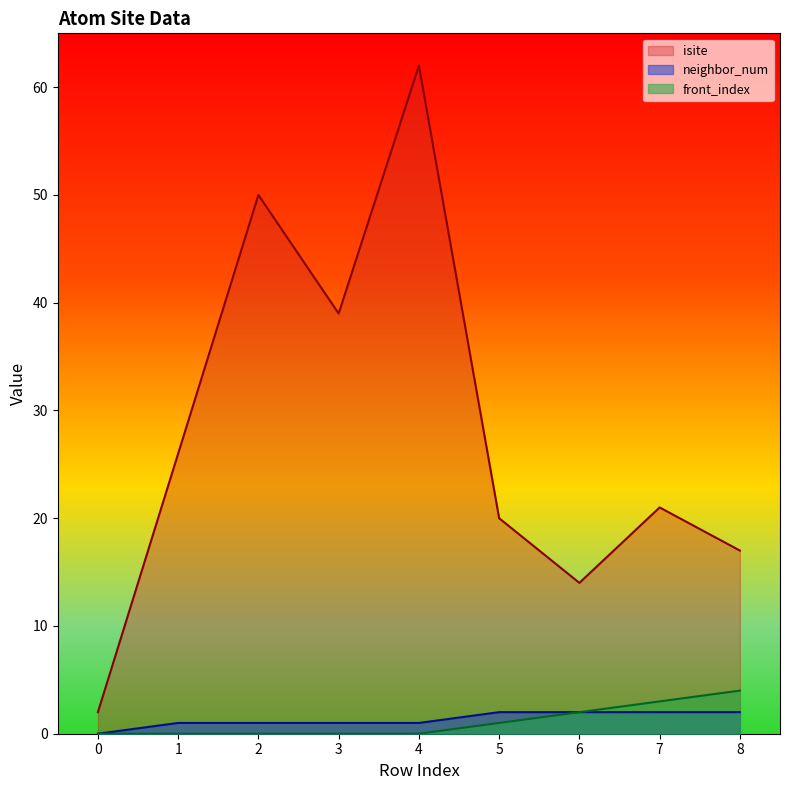

Reading right to left, extract all data points from this chart.

isite: 8=17	7=21	6=14	5=20	4=62	3=39	2=50	1=26	0=2
neighbor_num: 8=2	7=2	6=2	5=2	4=1	3=1	2=1	1=1	0=0
front_index: 8=4	7=3	6=2	5=1	4=0	3=0	2=0	1=0	0=0